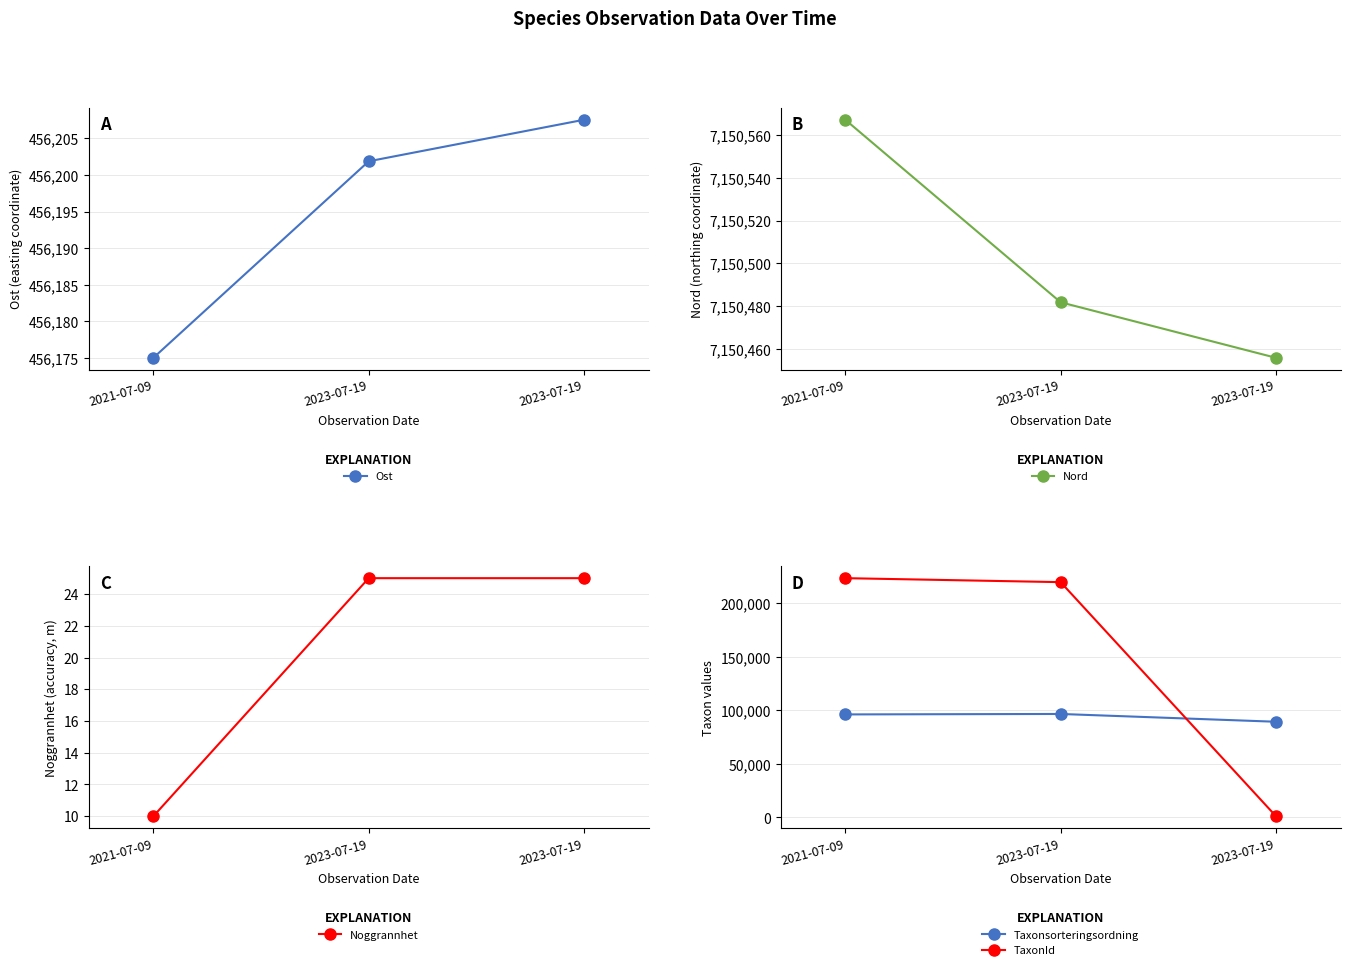

Reading left to right, extract all data points from this chart.

Ost: 2021-07-09=456175.0	2023-07-19=456201.9	2023-07-19=456207.6
Nord: 2021-07-09=7150567.1	2023-07-19=7150481.8	2023-07-19=7150455.8
Noggrannhet: 2021-07-09=10.0	2023-07-19=25.0	2023-07-19=25.0
Taxonsorteringsordning: 2021-07-09=96254.0	2023-07-19=96674.0	2023-07-19=89401.0
TaxonId: 2021-07-09=223597.0	2023-07-19=219880.0	2023-07-19=1108.0